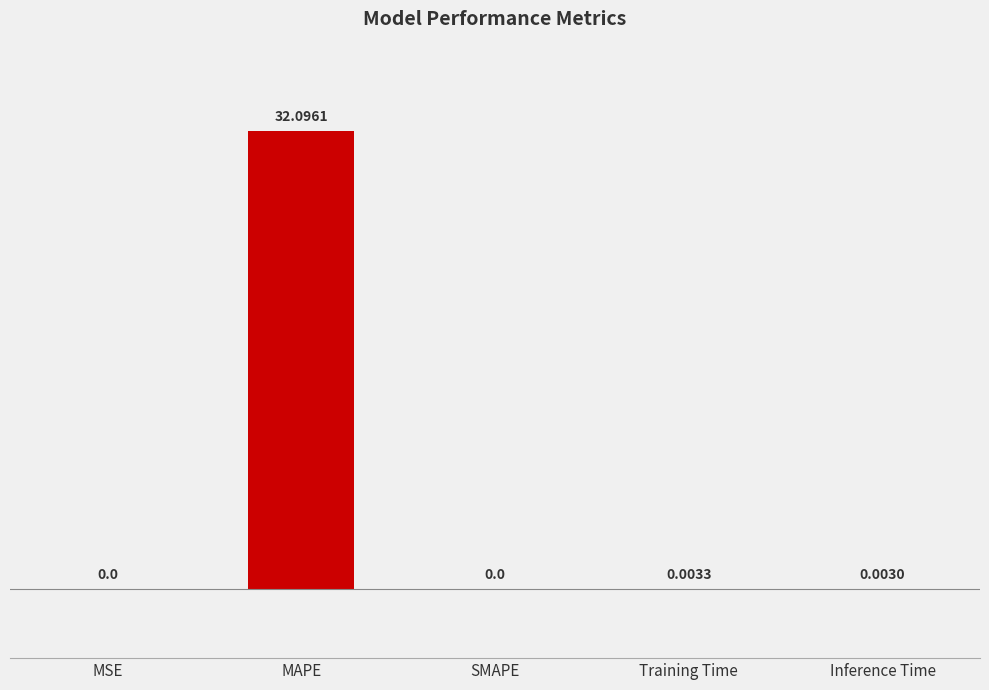

What is the change in value from MAPE to Inference Time?

-32.1